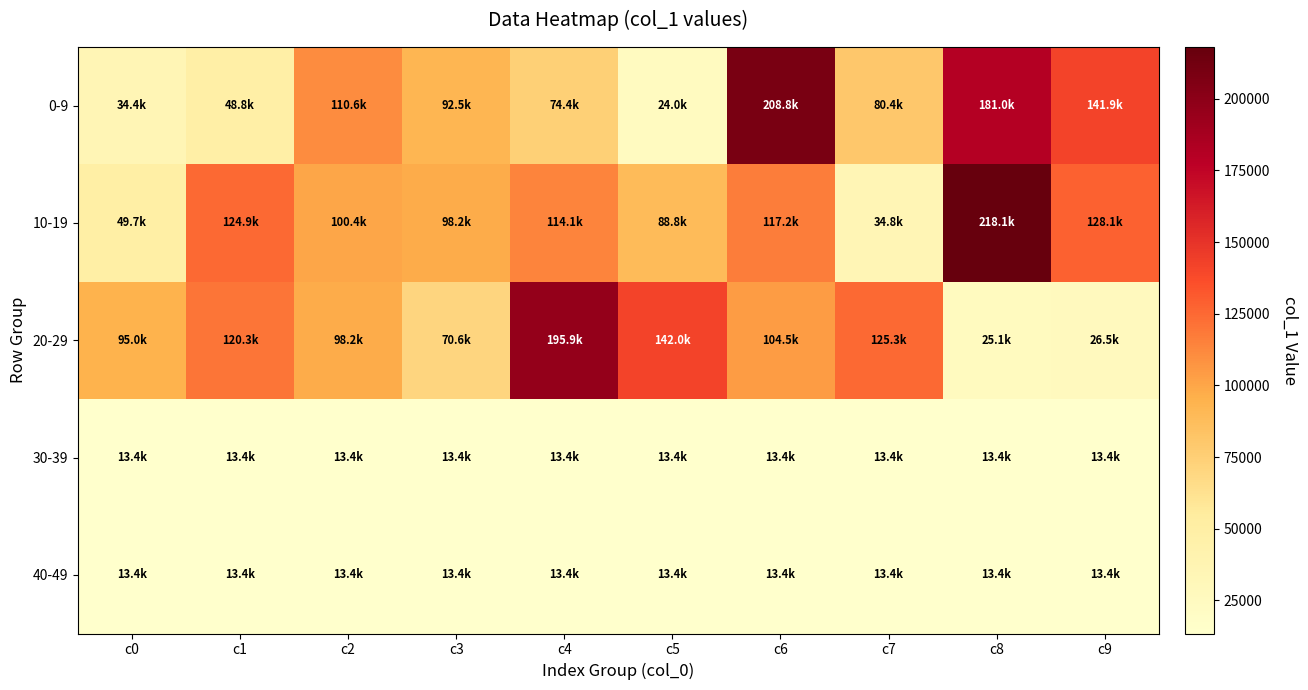

What is the spread (max minus min) of values at c1?

111430